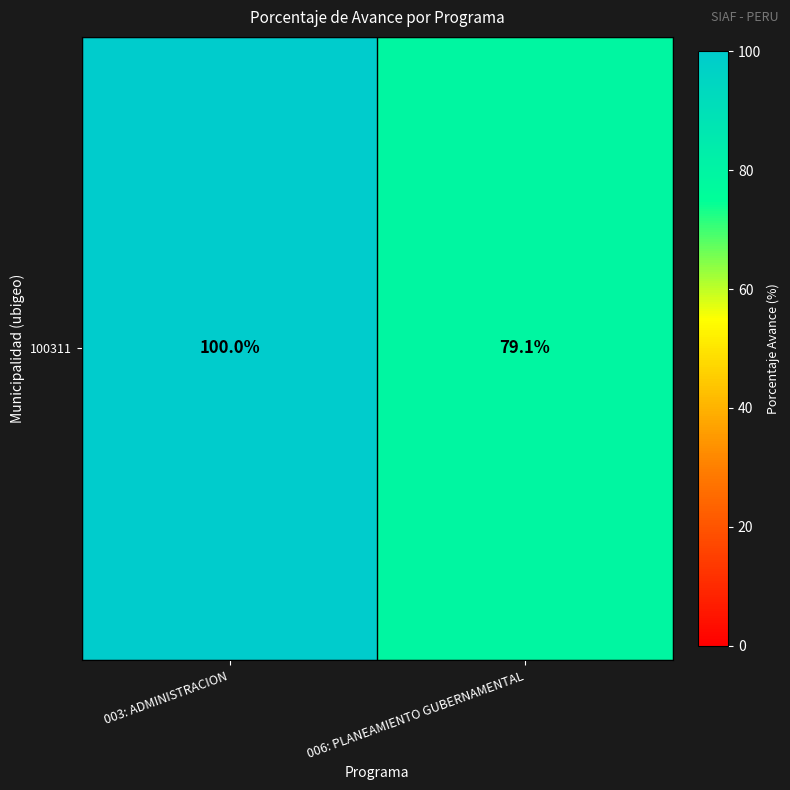

What is the maximum value shown in the chart?

100.0